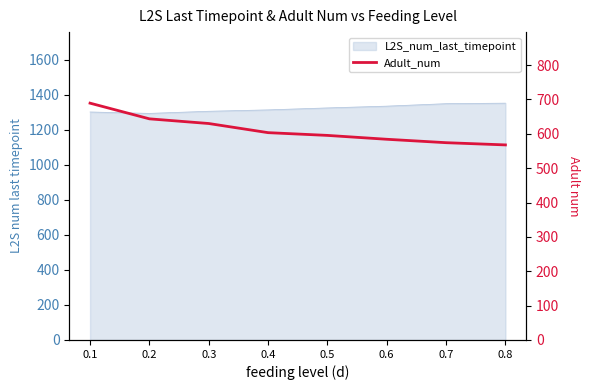

True or false: there are more than 1 points higher than both neighbors.

False